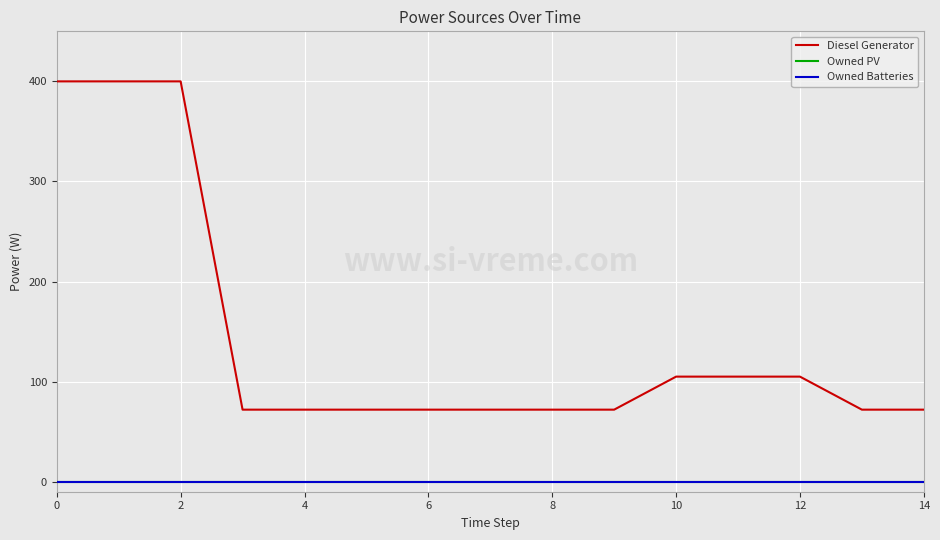

At how many categories does at least one series exceed 43?

15